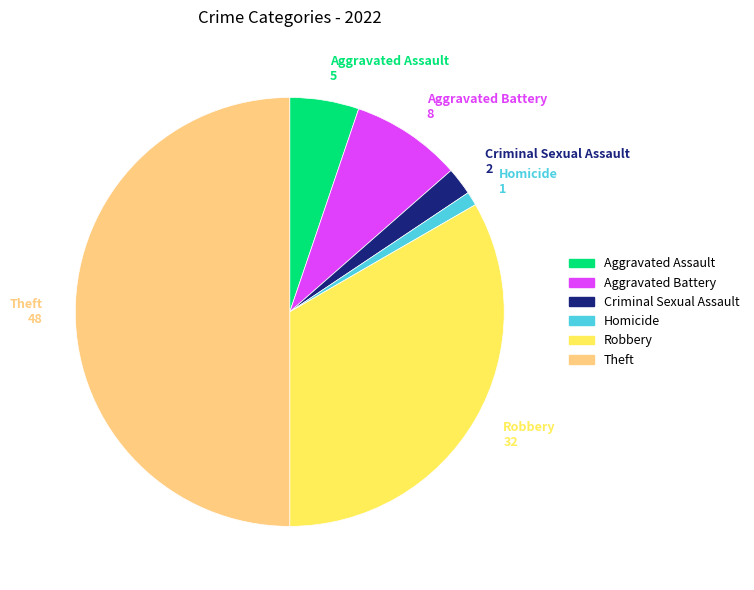

What is the largest slice in the pie chart?

Theft